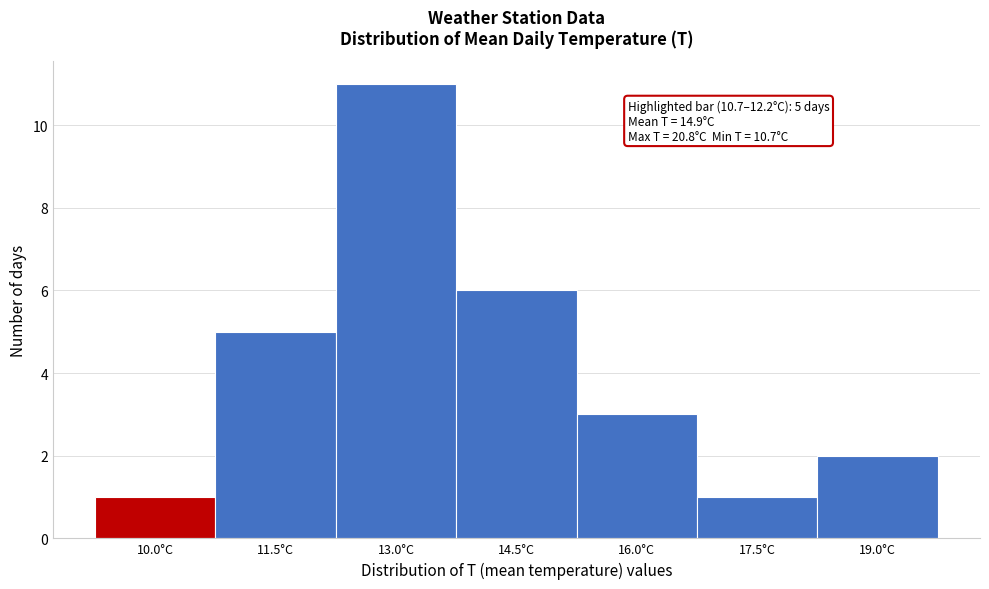

Reading left to right, list all the values displayed in this chart.

1	5	11	6	3	1	2